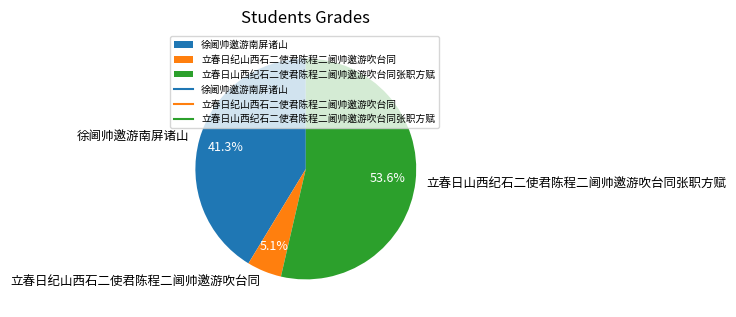

The 徐阃帅邀游南屏诸山 slice represents 52% of the pie. True or false?

False